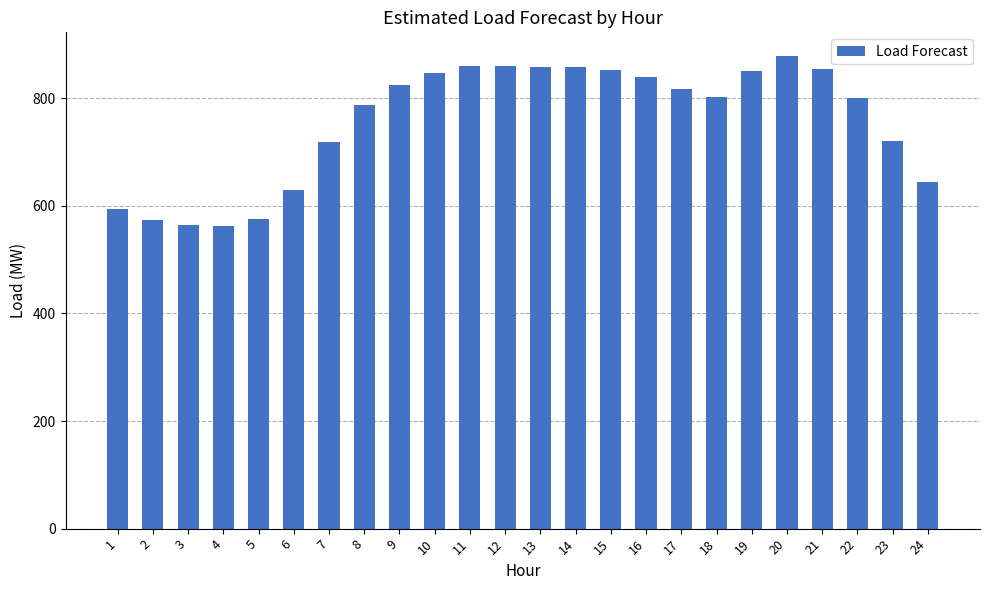

What is the sum of the values at 14 and 19?

1710.2